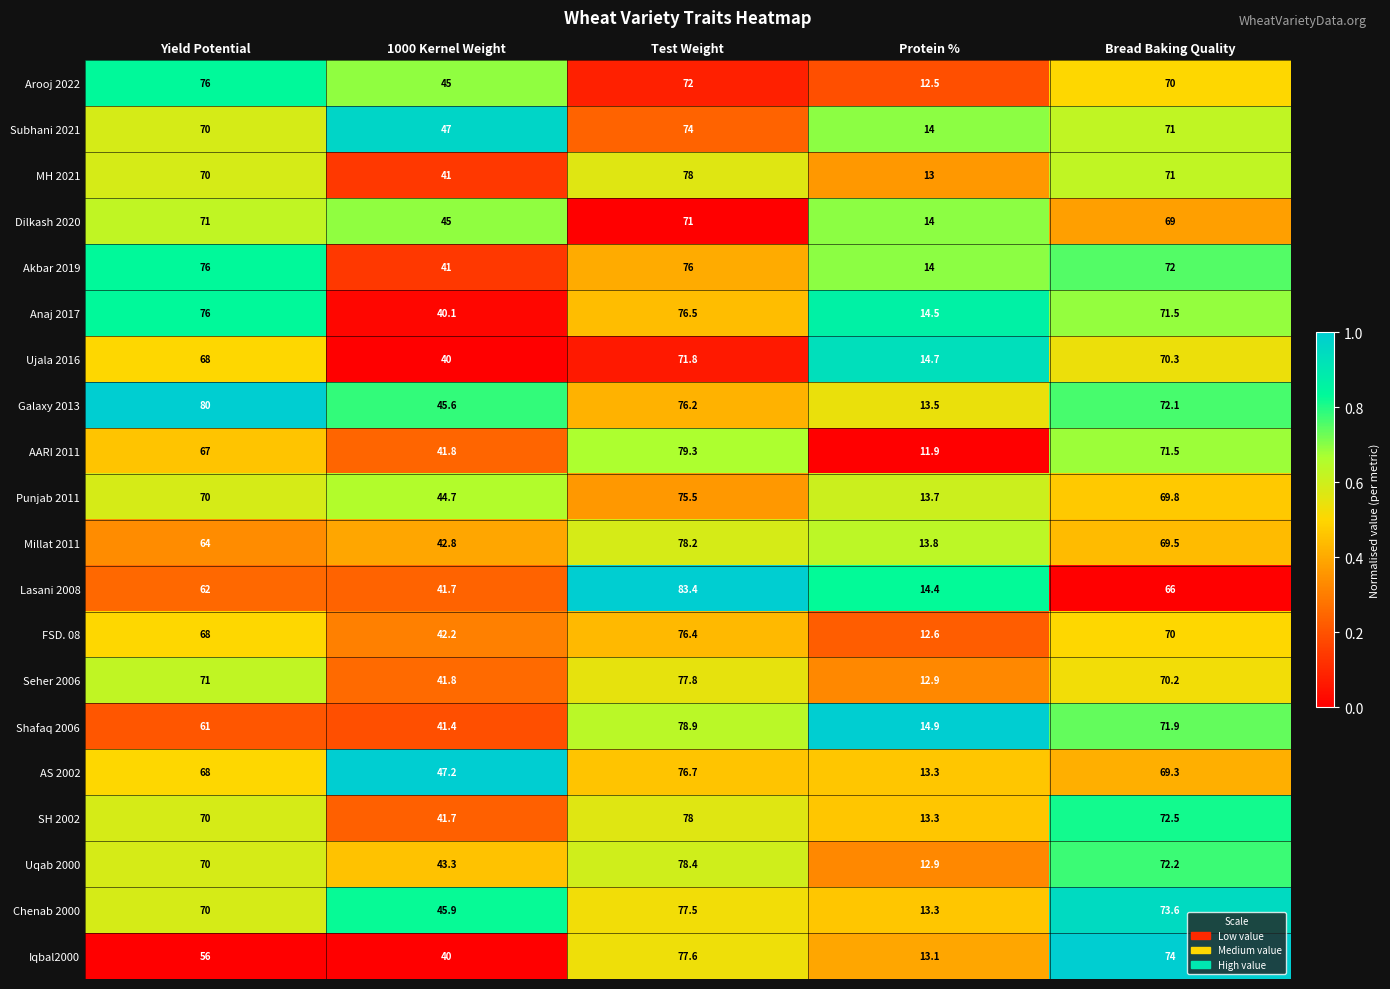

Which series has the widest spread of values?

Lasani 2008